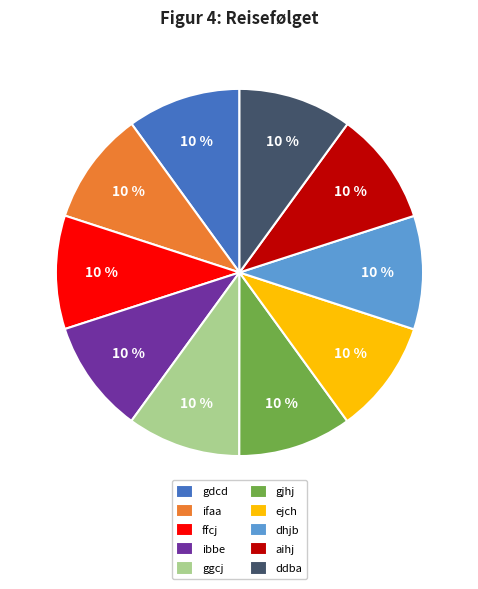

Is the sum of ejch and dhjb greater than half?

No